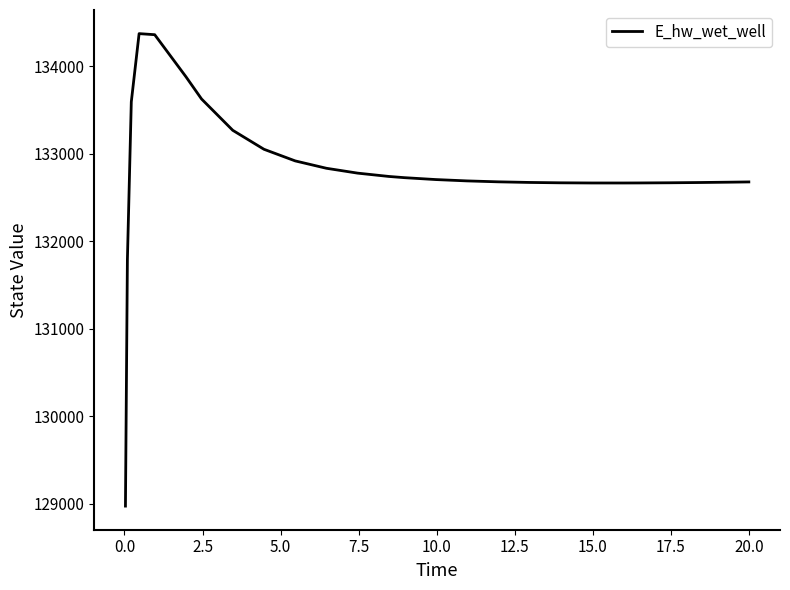

What is the minimum value shown in the chart?

128975.4